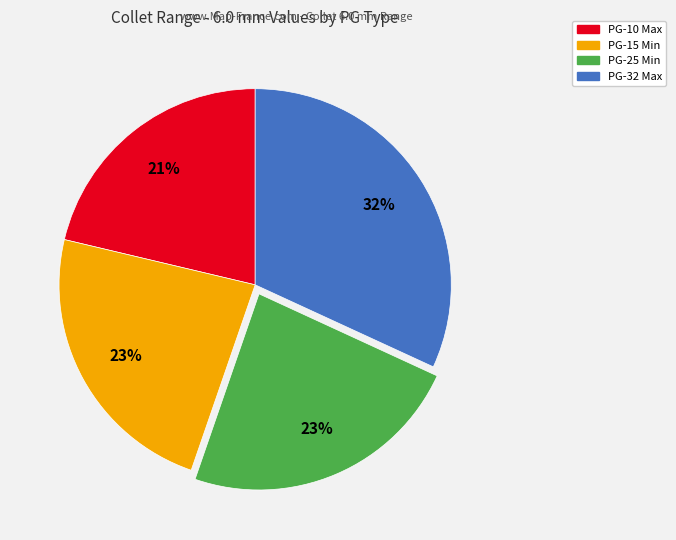

True or false: PG-32 Max accounts for 41% of the total.

False